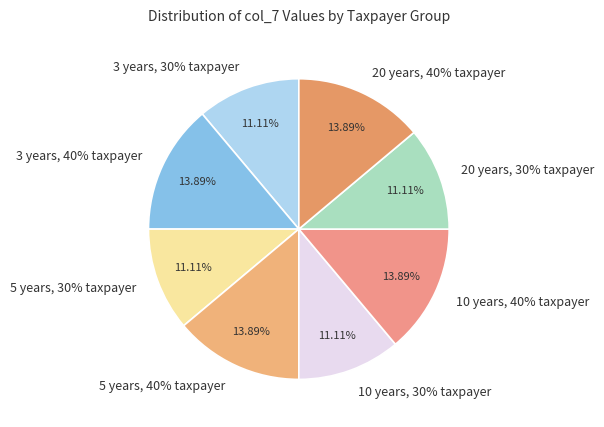

Which category has the smallest portion of the pie?

3 years, 30% taxpayer